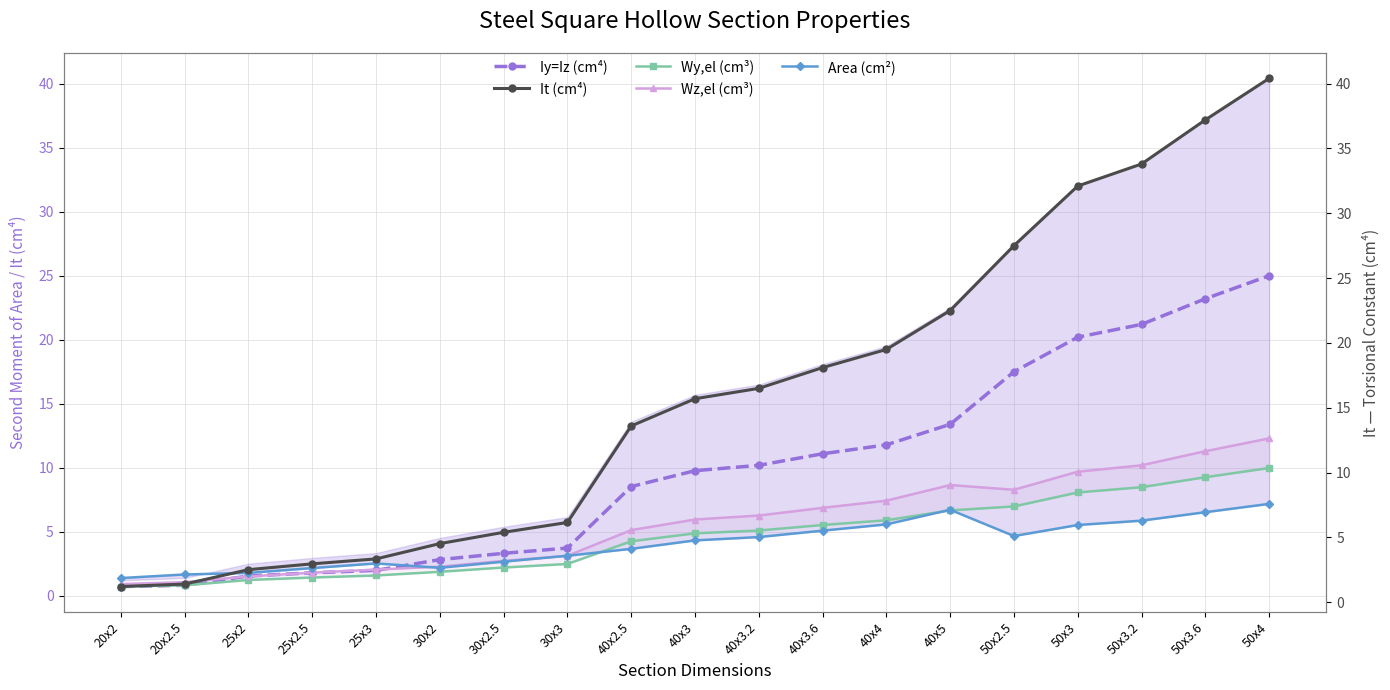

What is the label of the 2nd point from the right?

50x3.6